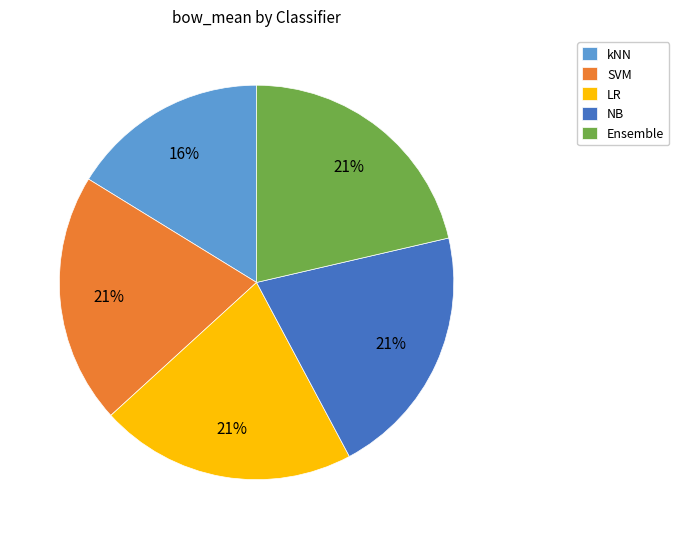

To the nearest percent, what is the difference between the largest and smallest slice percentages?

5%